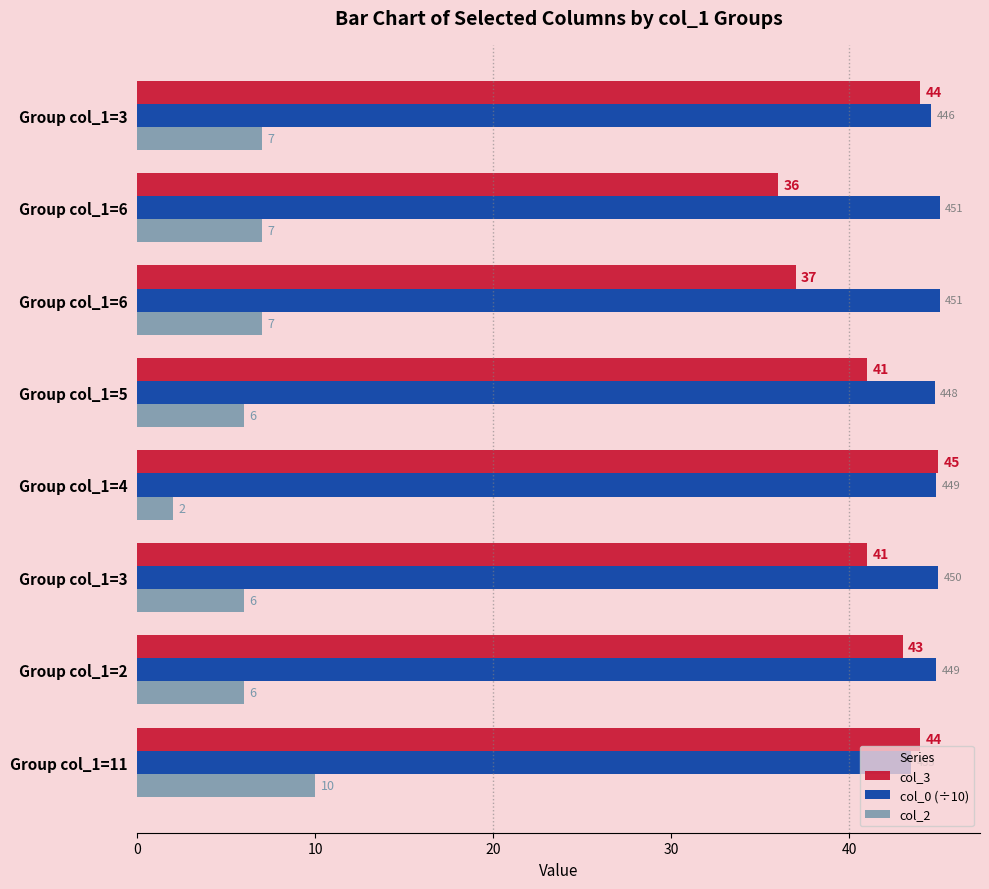

How many distinct data groups are displayed?

3